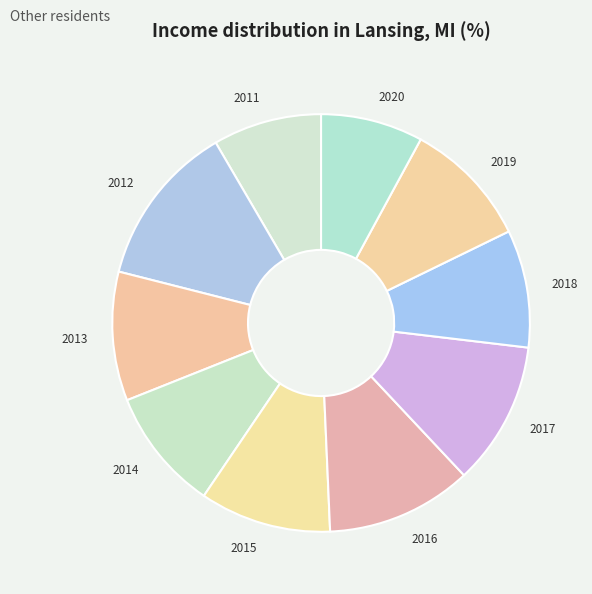

Combined, do 2018 and 2014 account for over 50%?

No